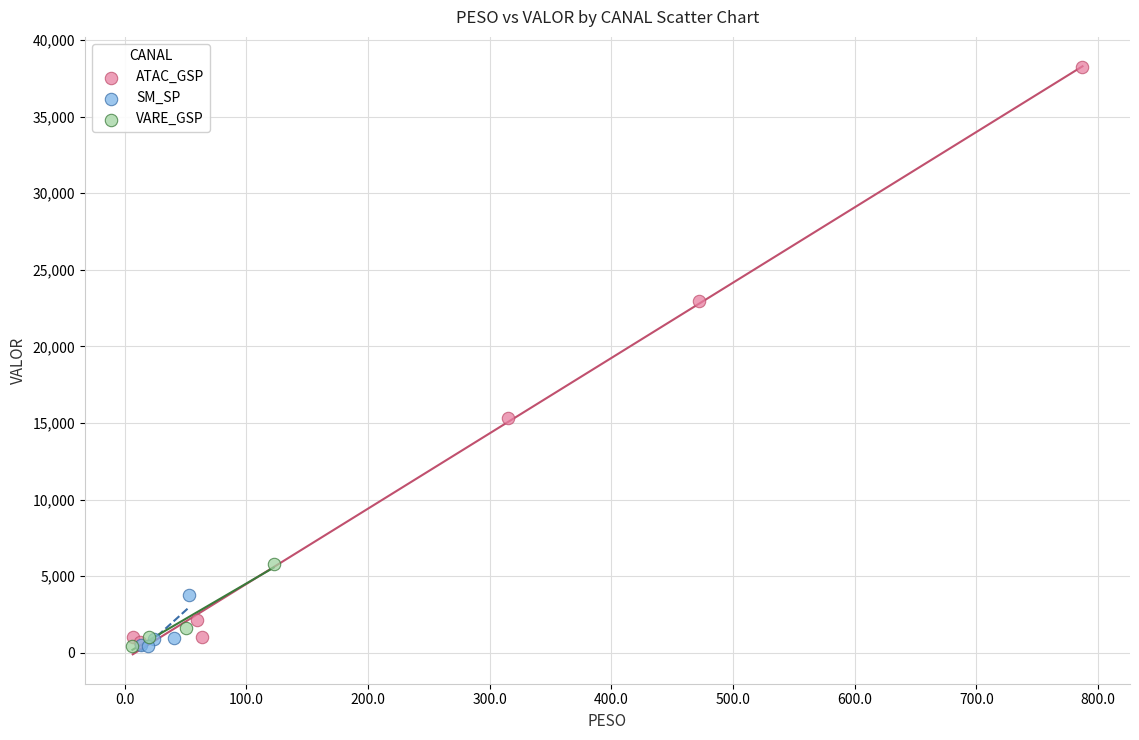

Which series has the largest Y range (max minus min)?

ATAC_GSP